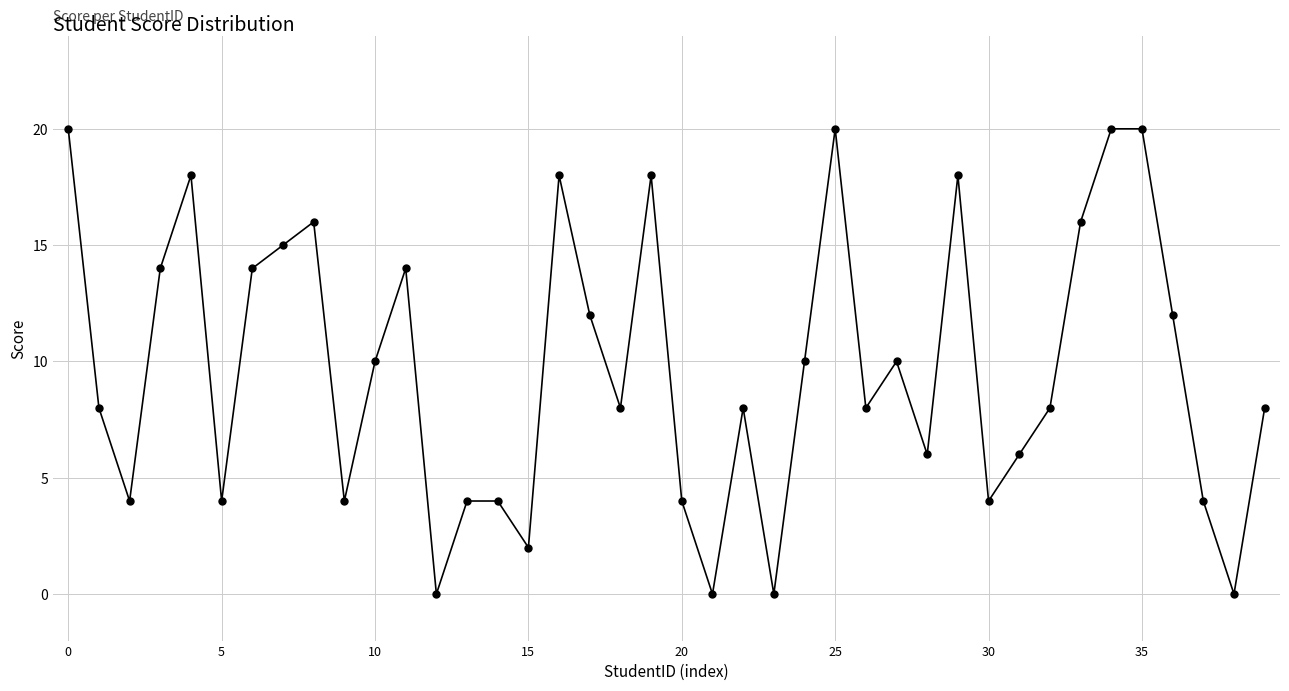

True or false: there are more than 2 points higher than both neighbors.

True